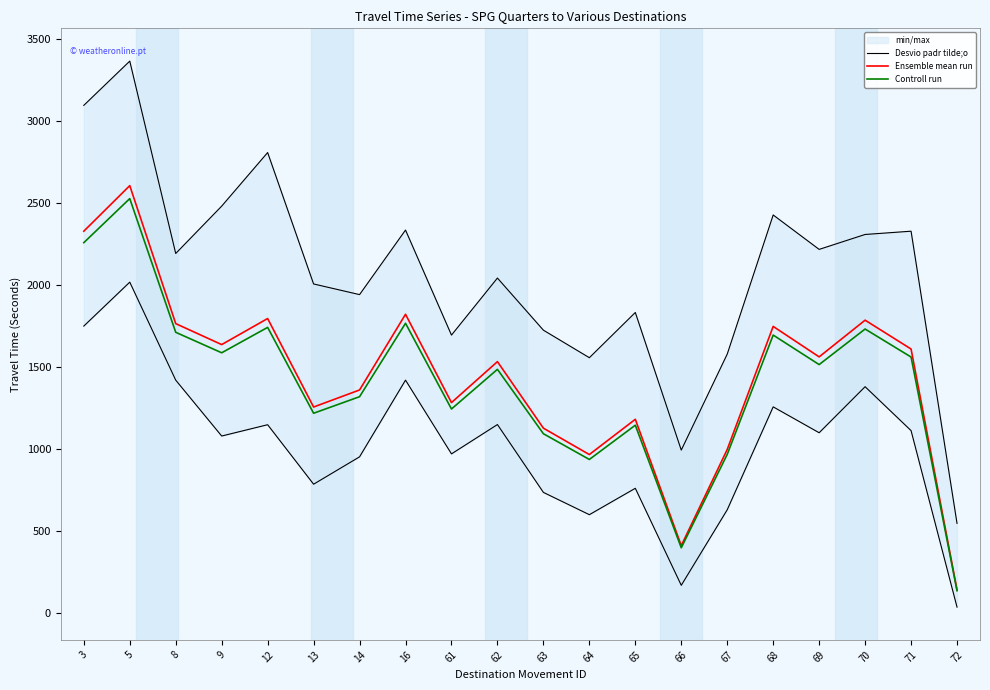

What is the sum of all Desvio padr tilde;o values?

41508